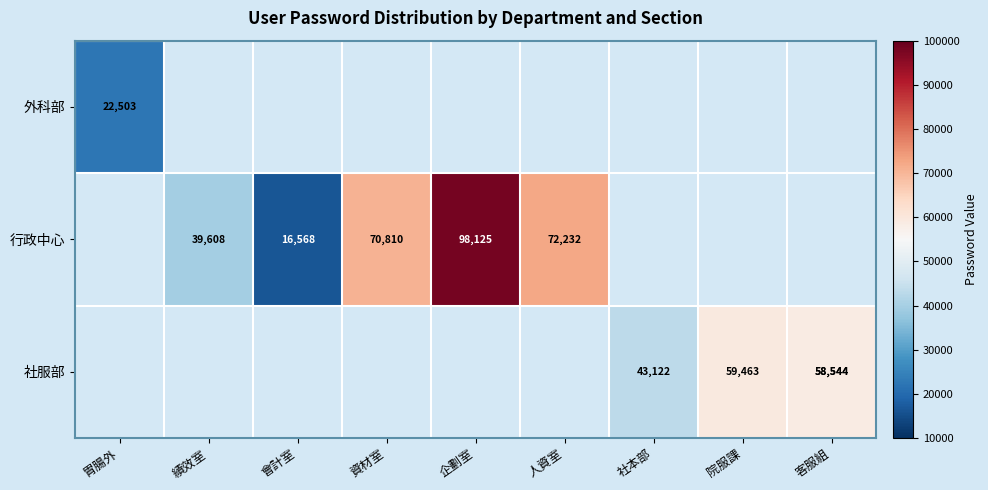

How many categories are shown in the chart?

9